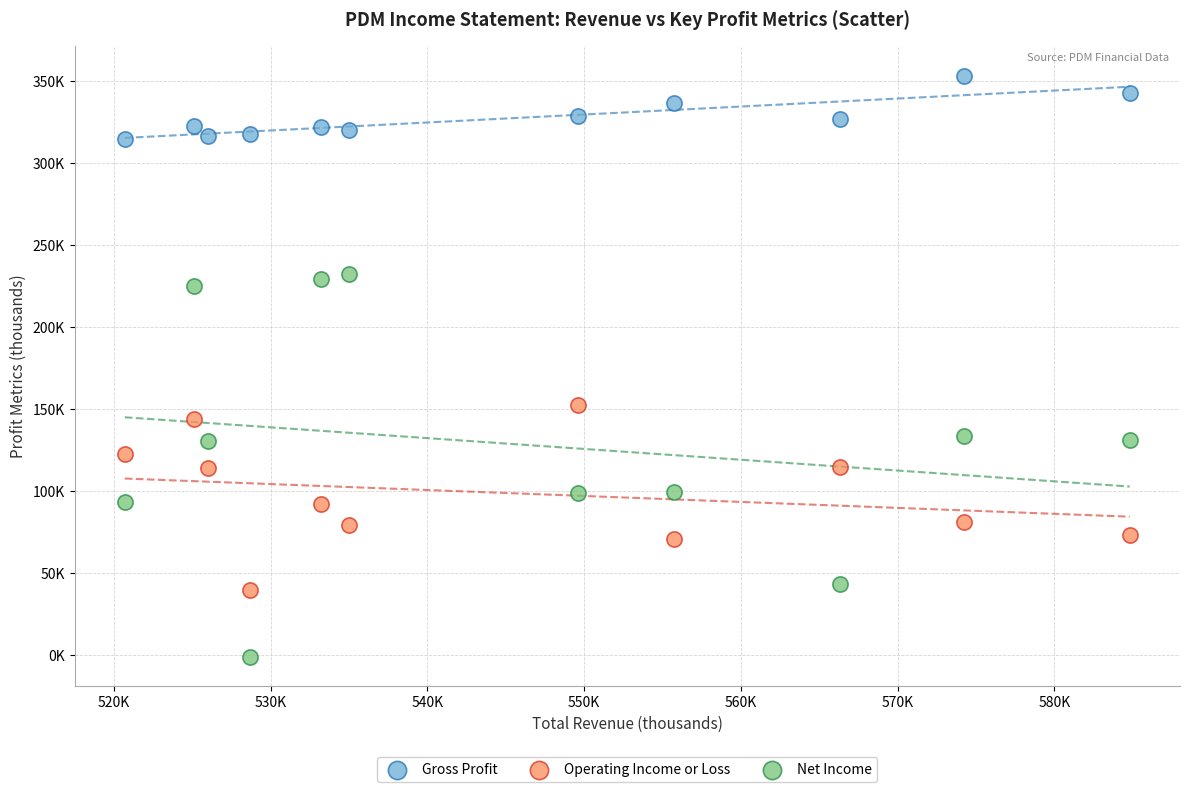

What are all the series names shown in the legend?

Gross Profit, Operating Income or Loss, Net Income